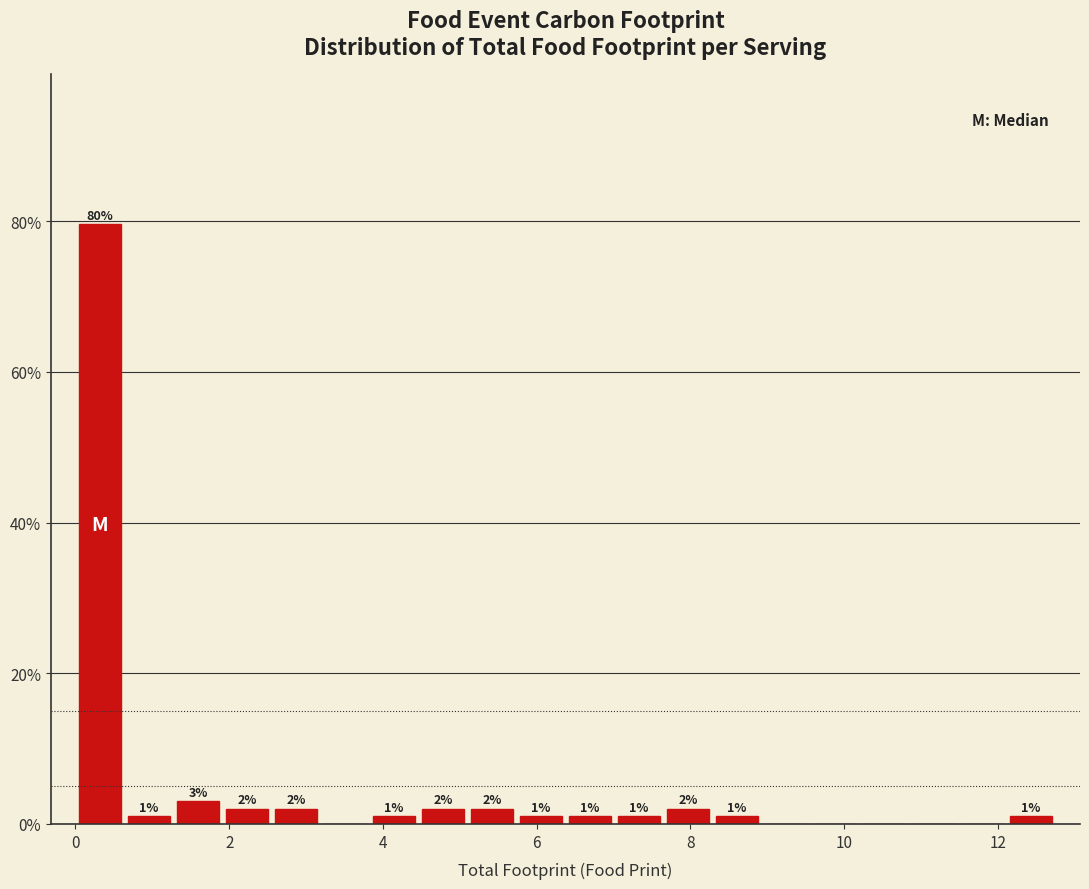

Around what value on the x-axis is the tallest bar? Give the approximate position of its centre, as read against the axis.

0.4